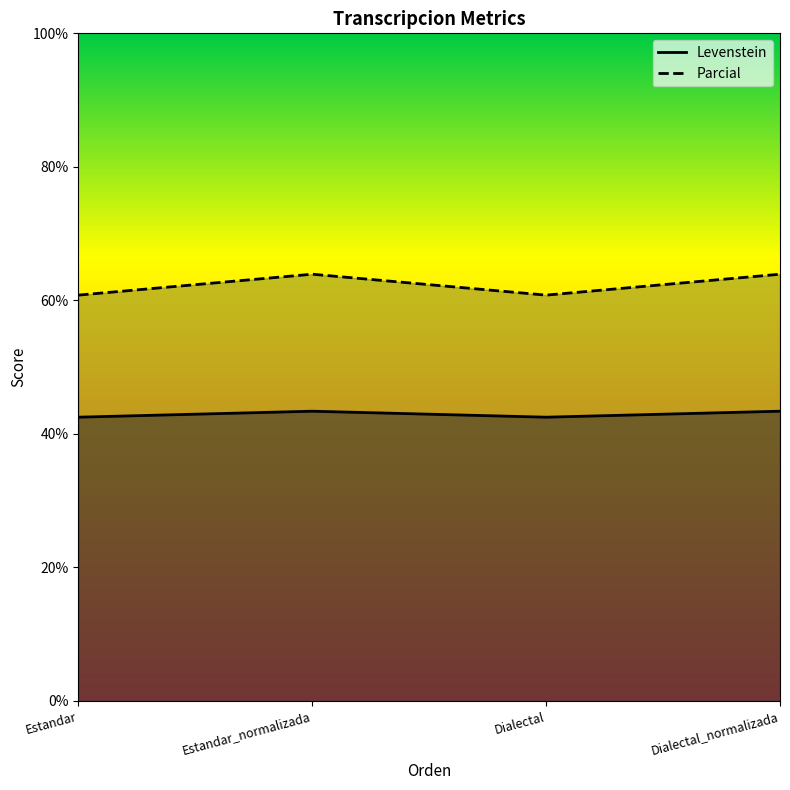

Where does the Levenstein series first go above 43?

Estandar_normalizada